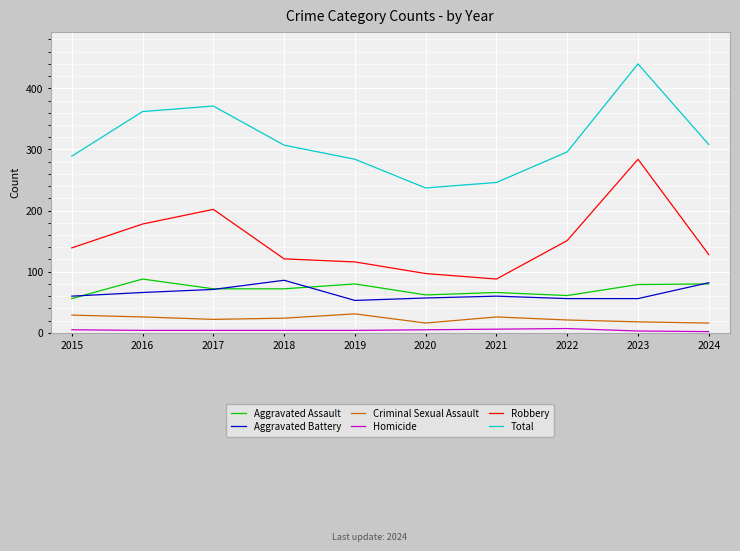

Which series has the largest range (max minus min)?

Total